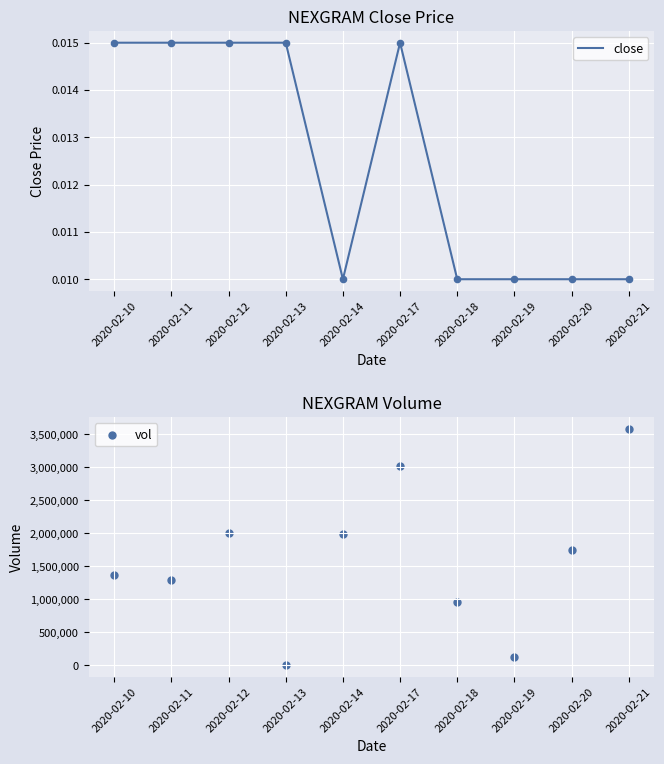

At which category is the sum across all series the highest?

2020-02-21